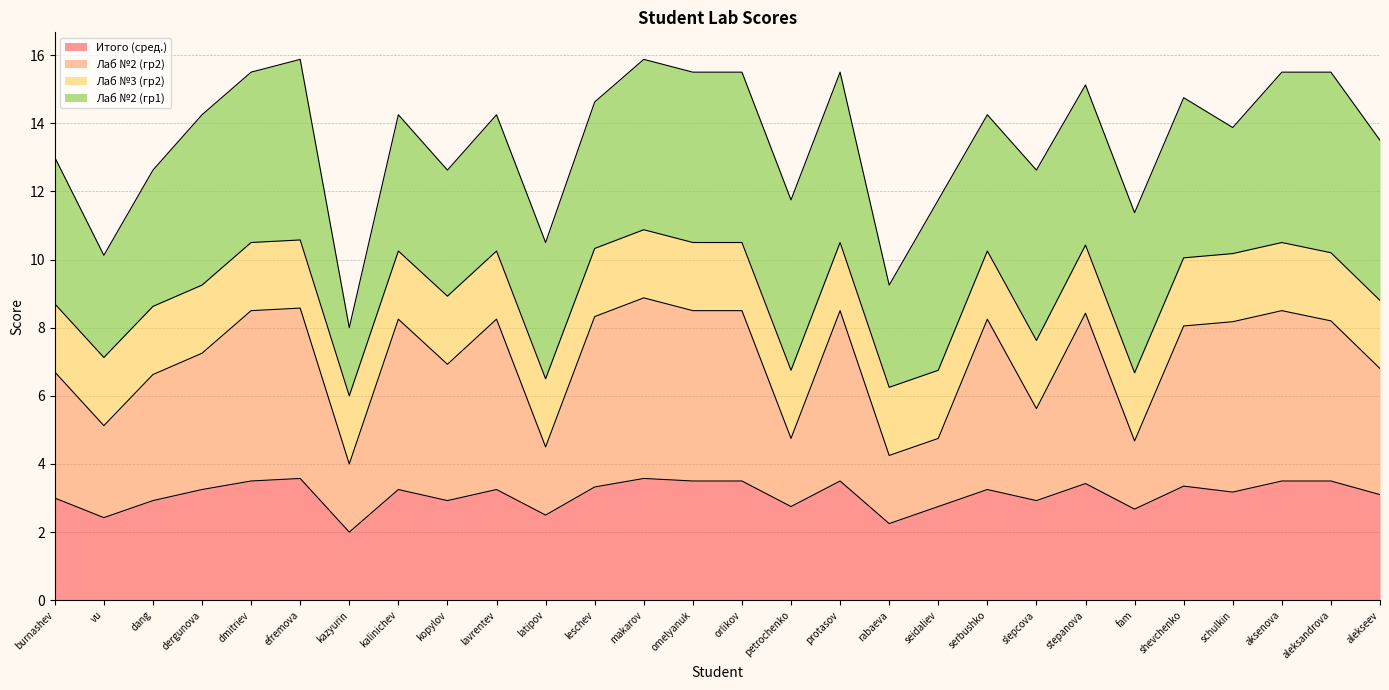

What is the total value across all series at aleksandrova?

15.5